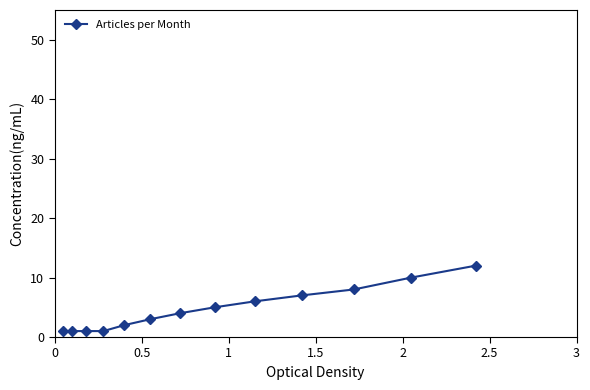

What is the difference between the second highest and second lowest values?

9